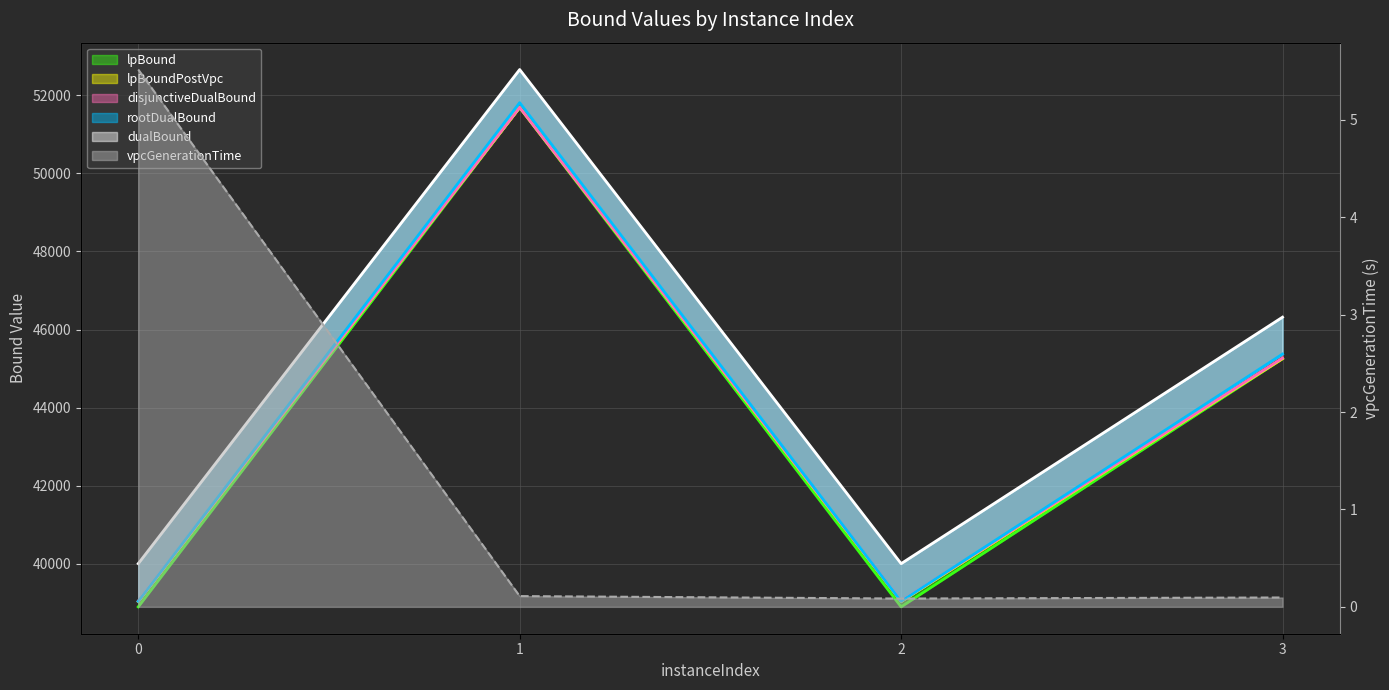

Is it true that lpBoundPostVpc equals 10968.1 at 2?

False